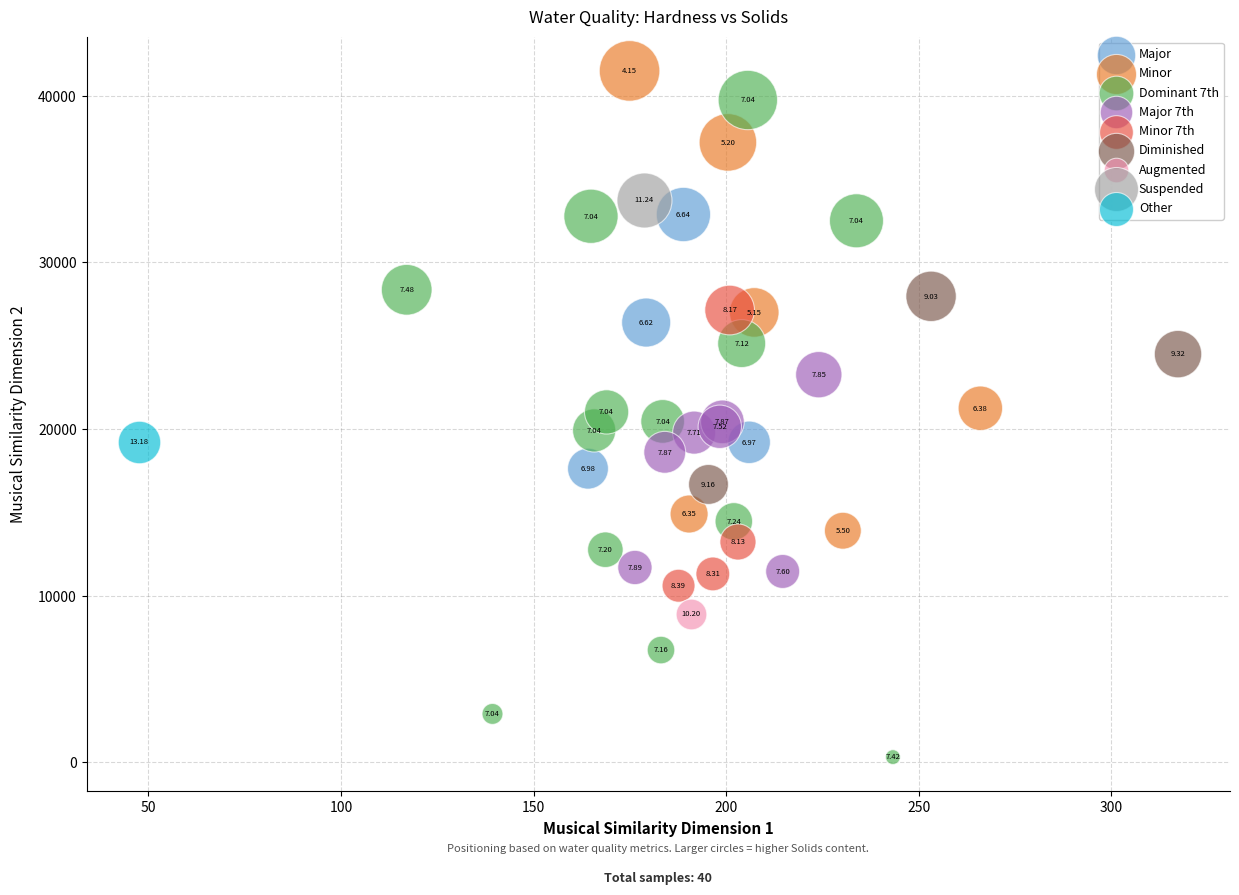

Which series reaches the maximum Y coordinate?

Minor